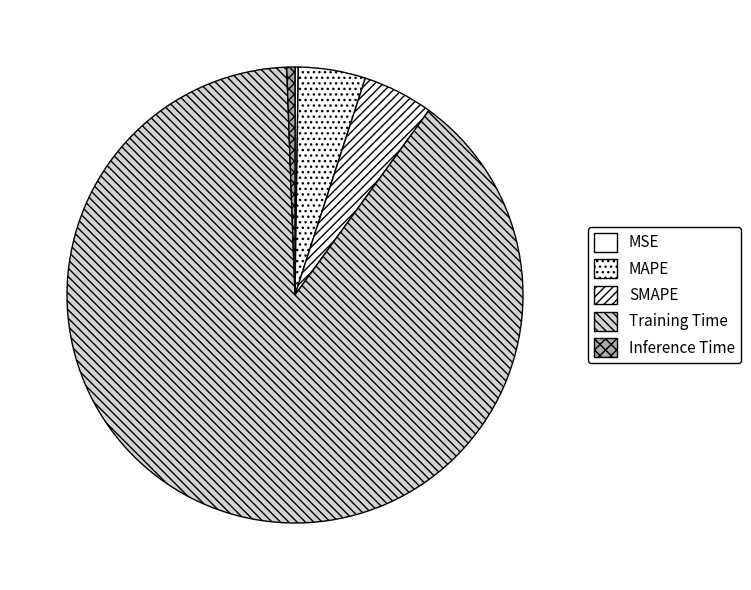

How many segments does this pie chart have?

5